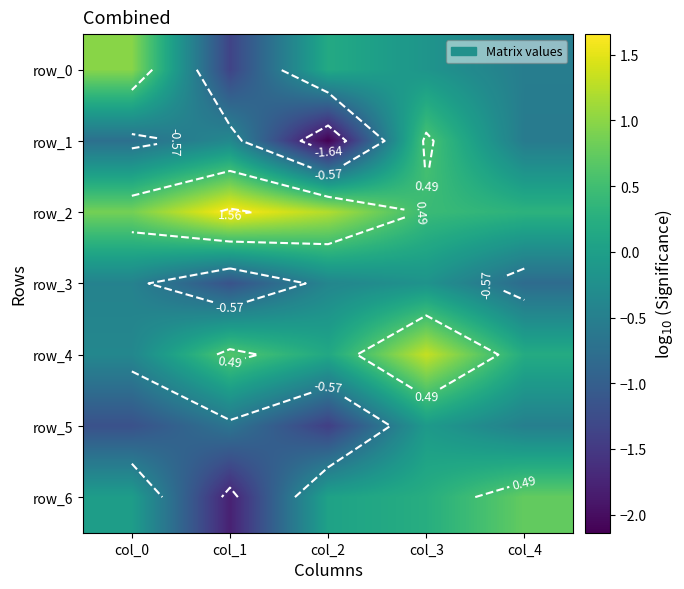

Which category has the highest value in the row_2 series?

col_1